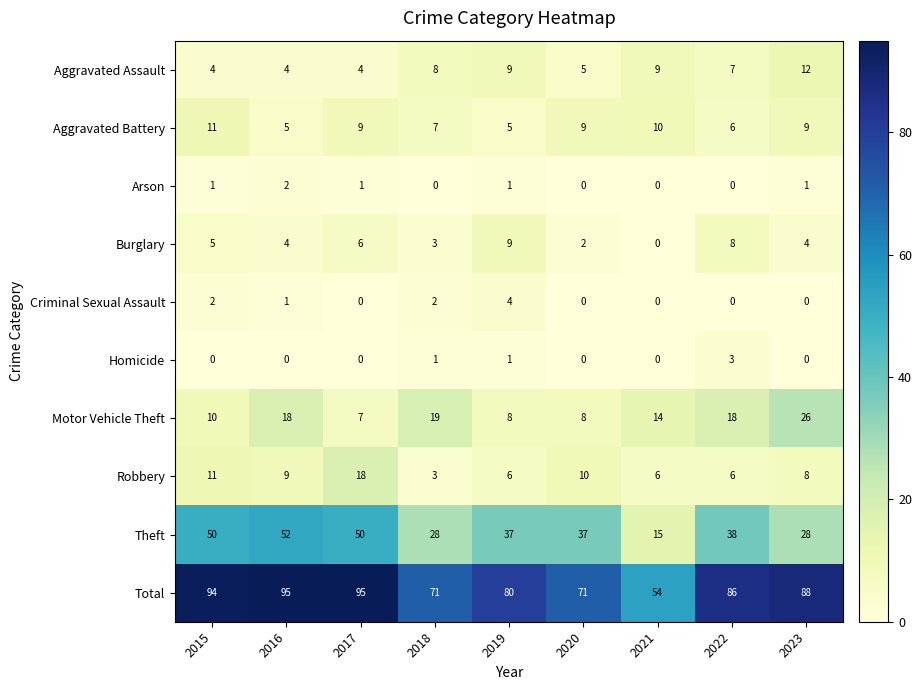

What is the maximum value shown in the chart?

95